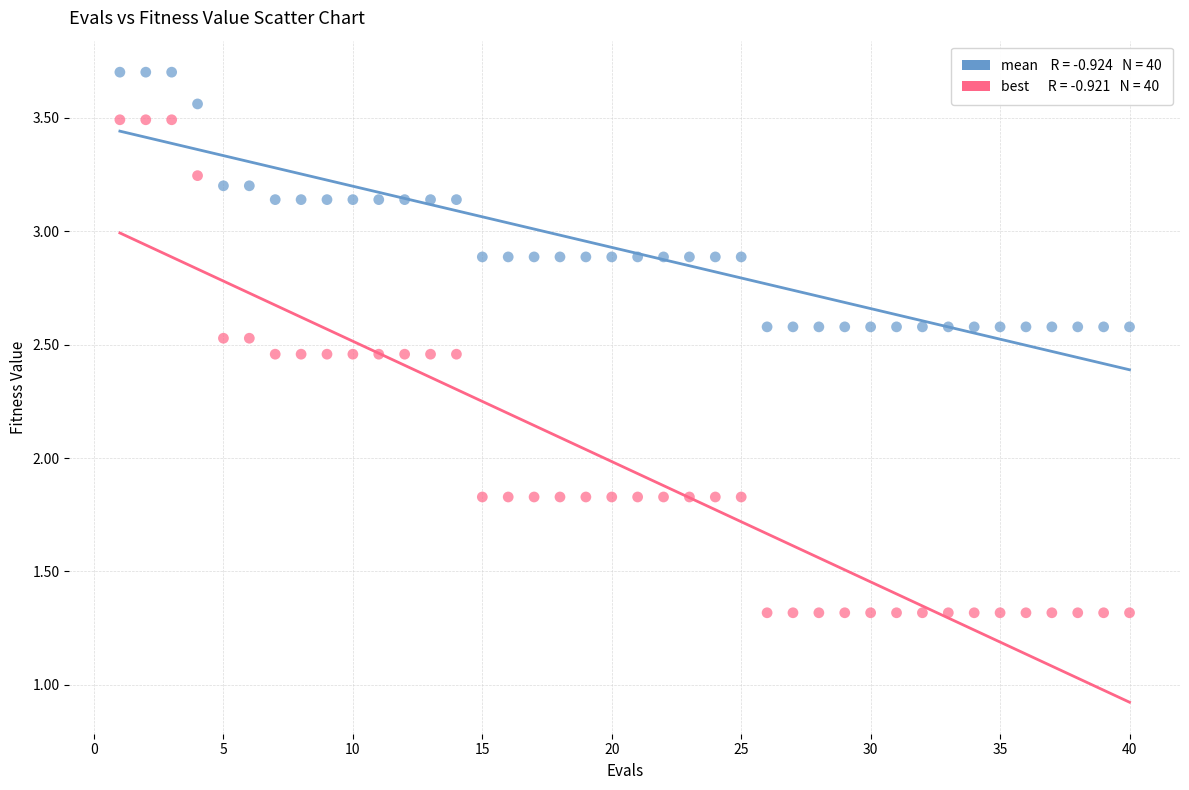

Across all data points, what is the range of Y values (max minus min)?

2.4